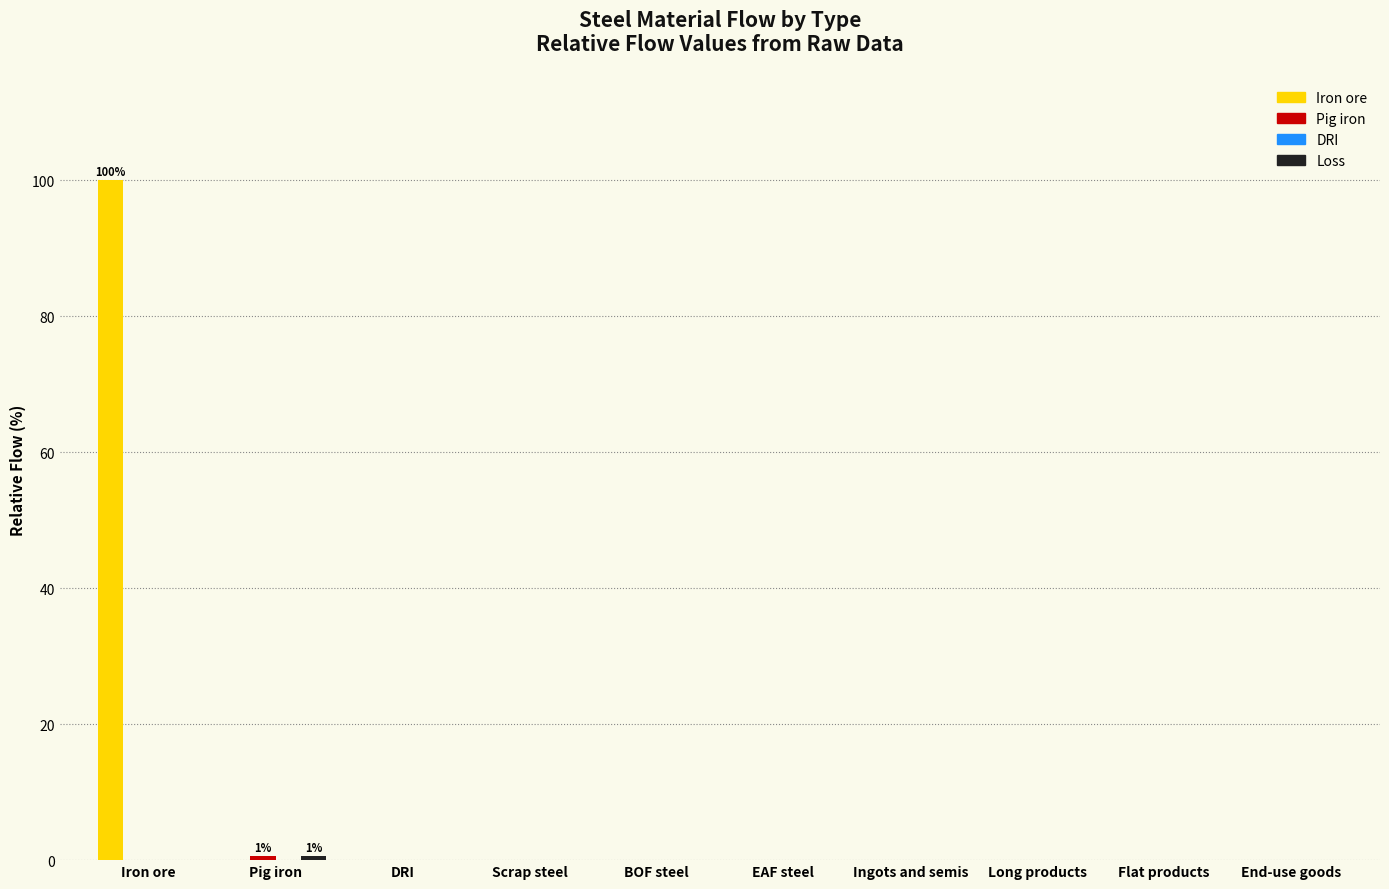

Which series has the largest total across all categories?

Iron ore